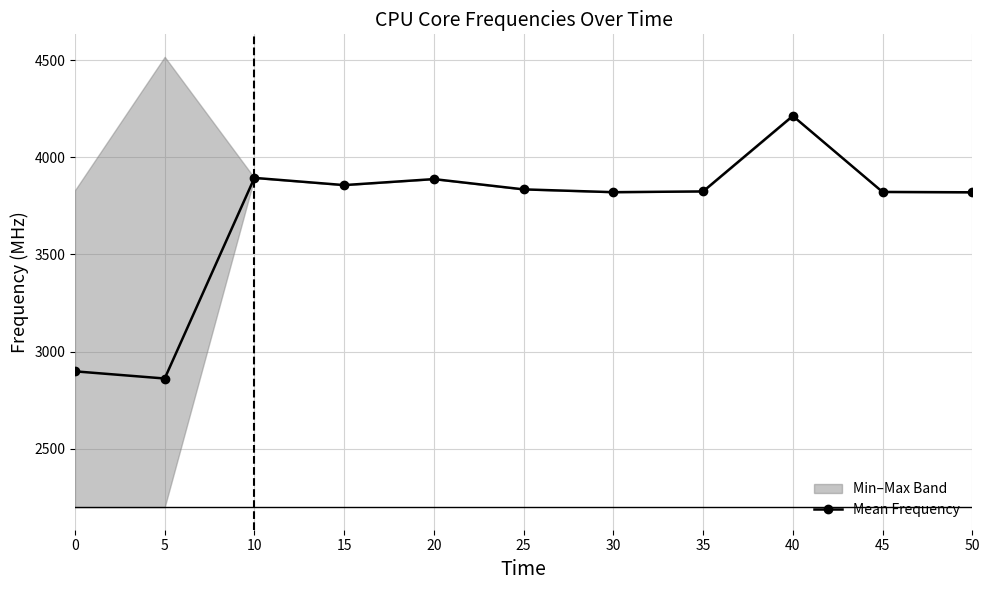

How many lines are shown in the chart?

1